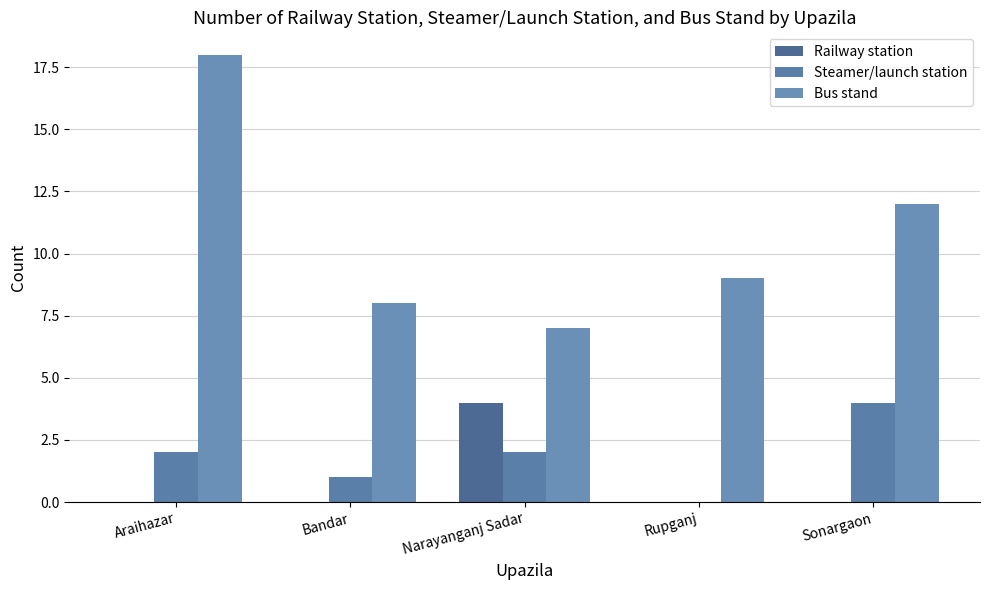

How many groups of bars are there?

5